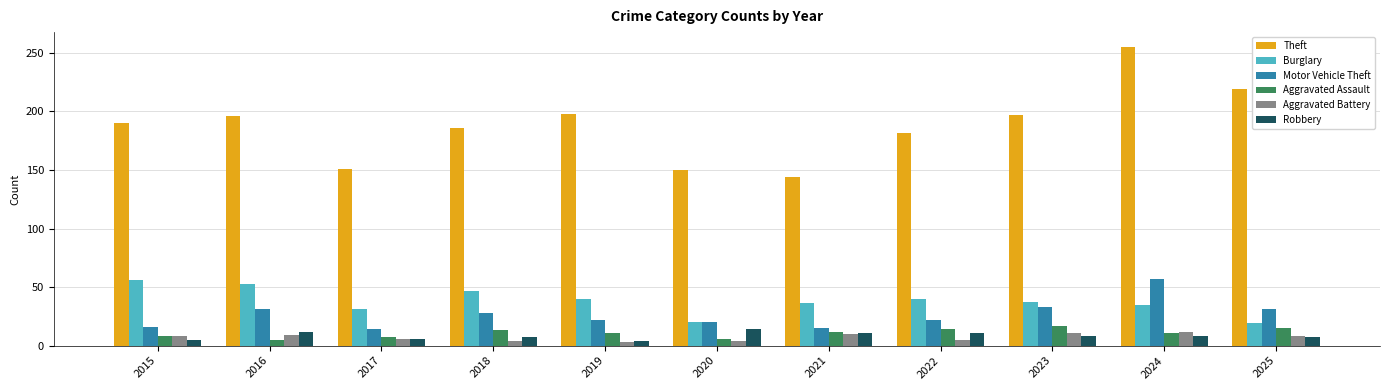

At which label does Theft reach its minimum?

2021